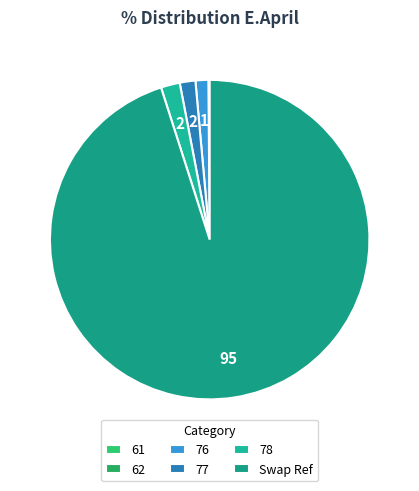

Is 76 the majority of the pie?

No